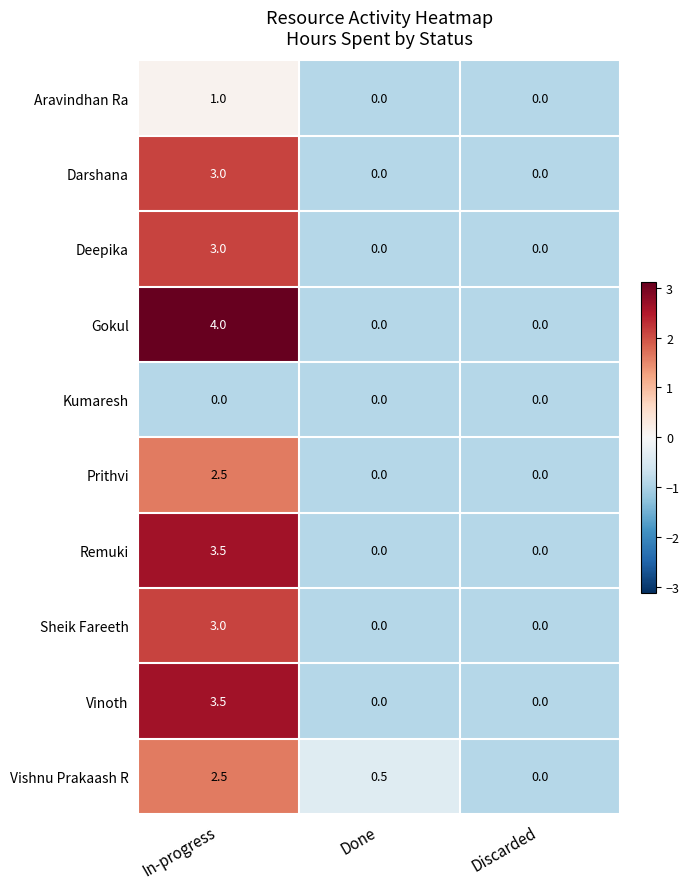

Which series has the largest total across all categories?

Gokul